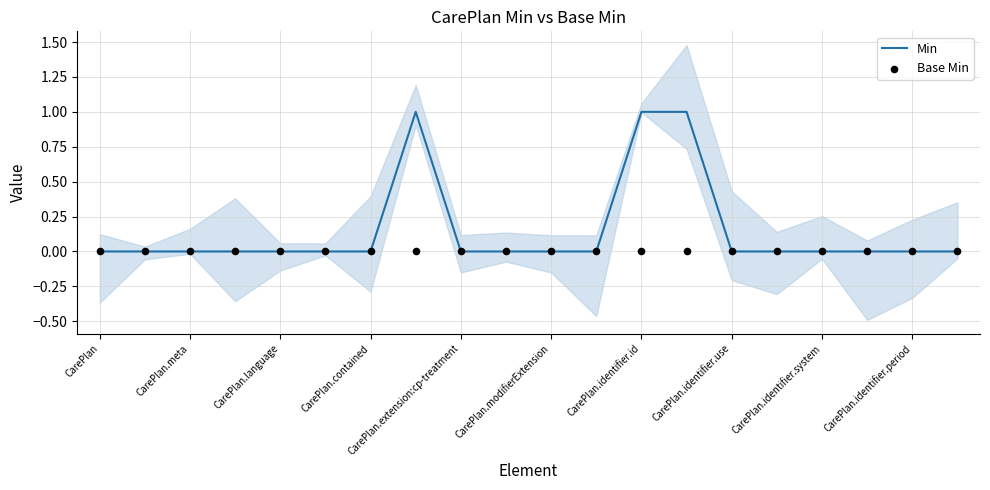

What are all the series names shown in the legend?

Min, Base Min